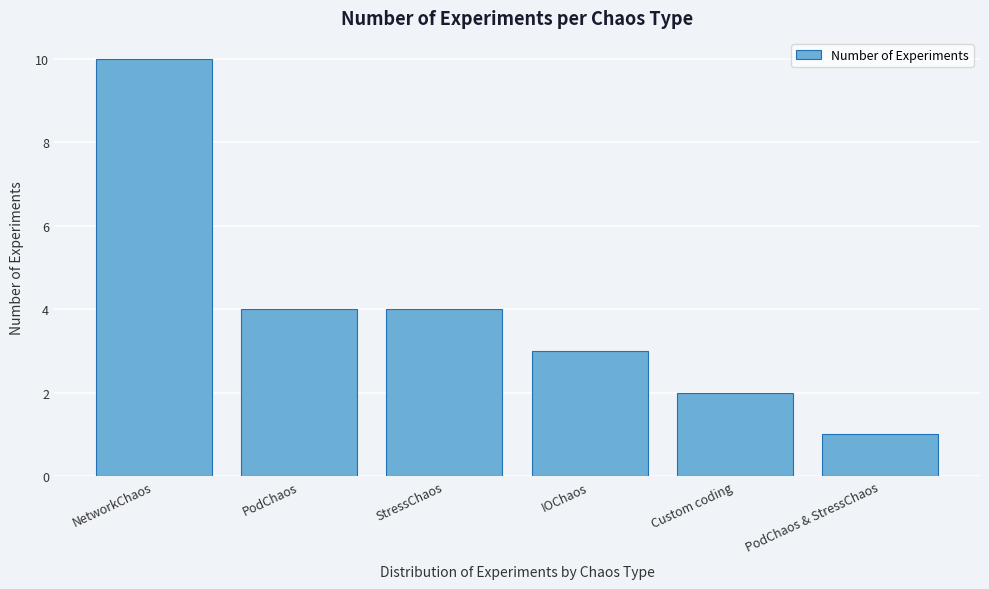

Reading left to right, extract all data points from this chart.

10	4	4	3	2	1